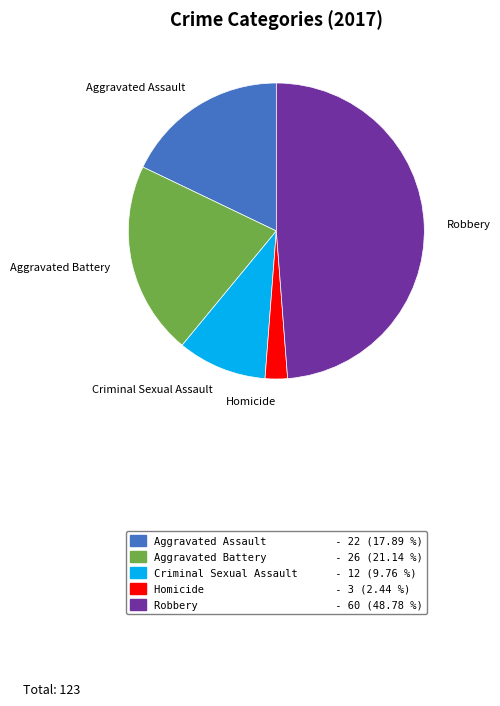

Approximately how many times larger is the value at Robbery compared to Aggravated Battery?

2.3